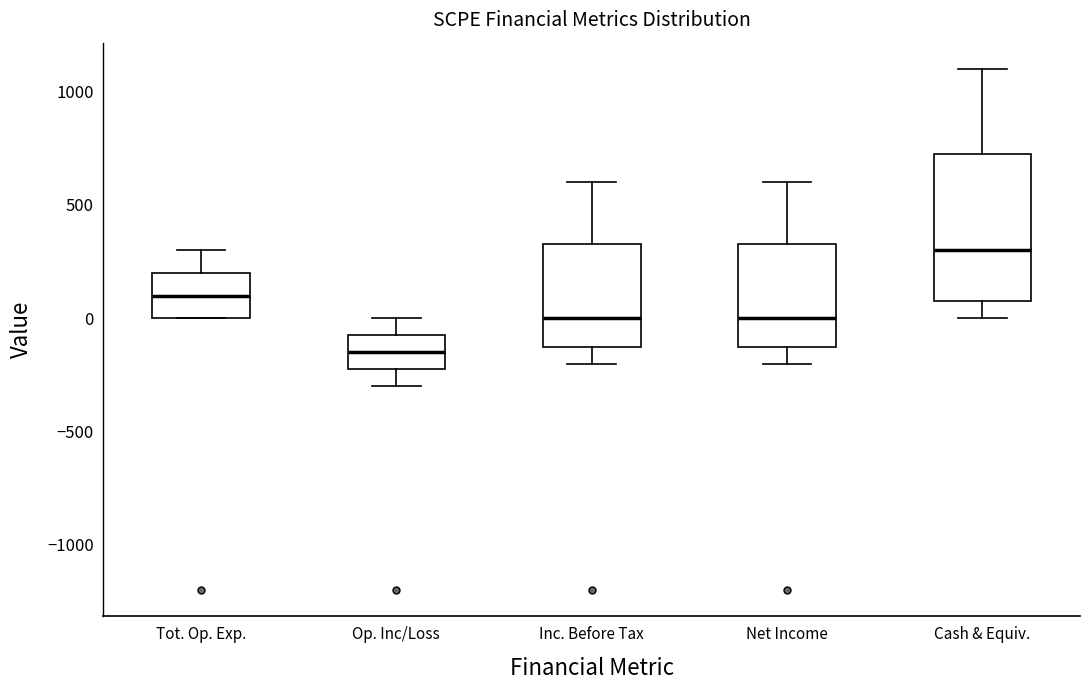

Comparing the boxes themselves (not the whiskers), which one is the tallest?

Cash & Equiv.